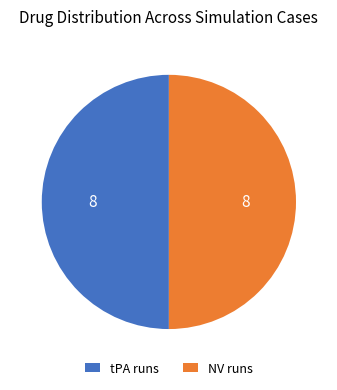

Do NV runs and tPA runs together represent more than half of the pie?

Yes